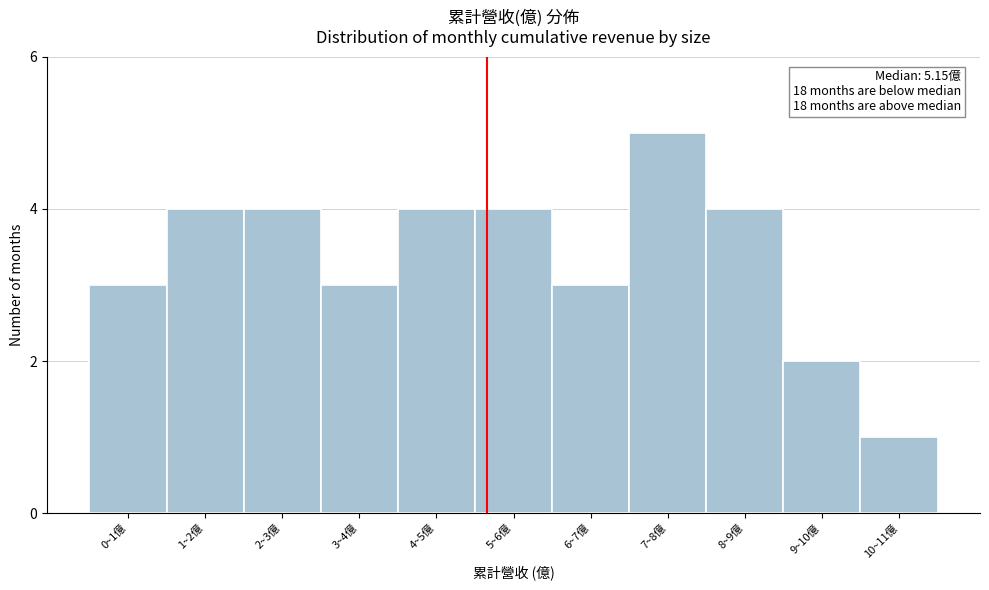

Reading right to left, what are all the values shown in this chart?

10~11億=1	9~10億=2	8~9億=4	7~8億=5	6~7億=3	5~6億=4	4~5億=4	3~4億=3	2~3億=4	1~2億=4	0~1億=3